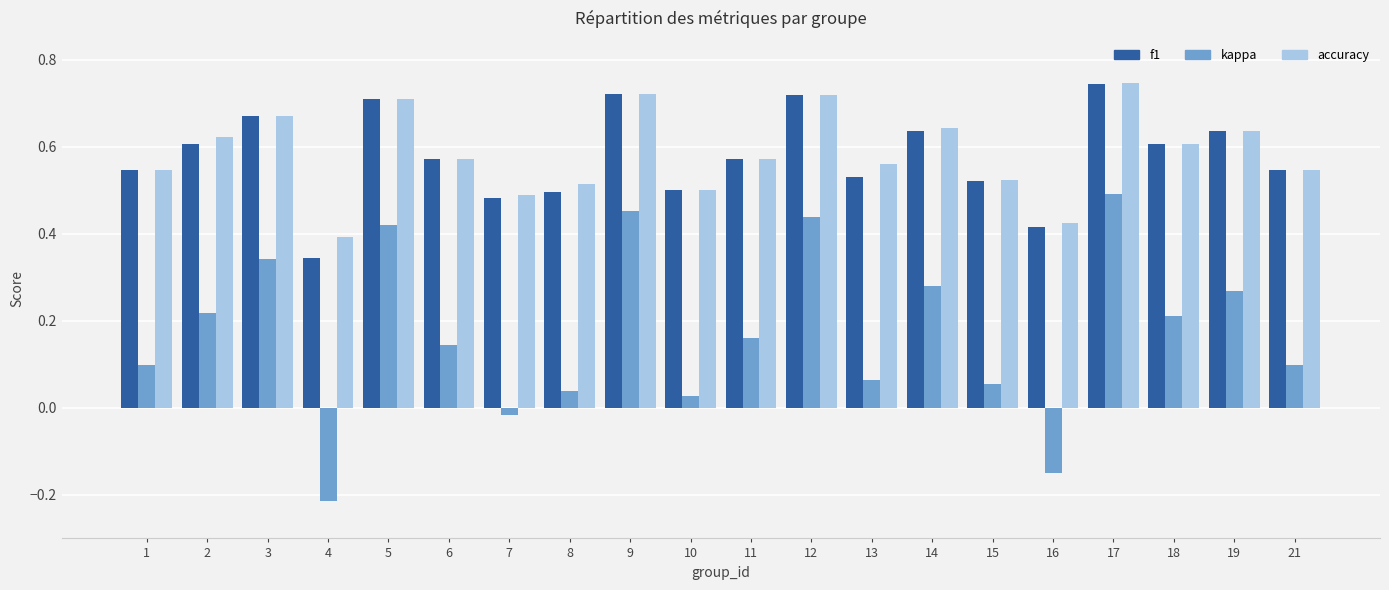

Count the number of categories in the chart.

20